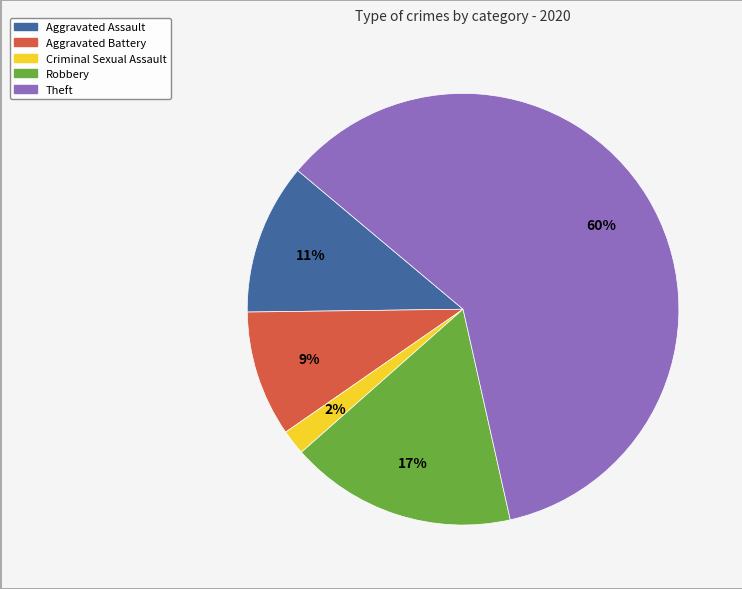

Count the number of slices in the pie.

5